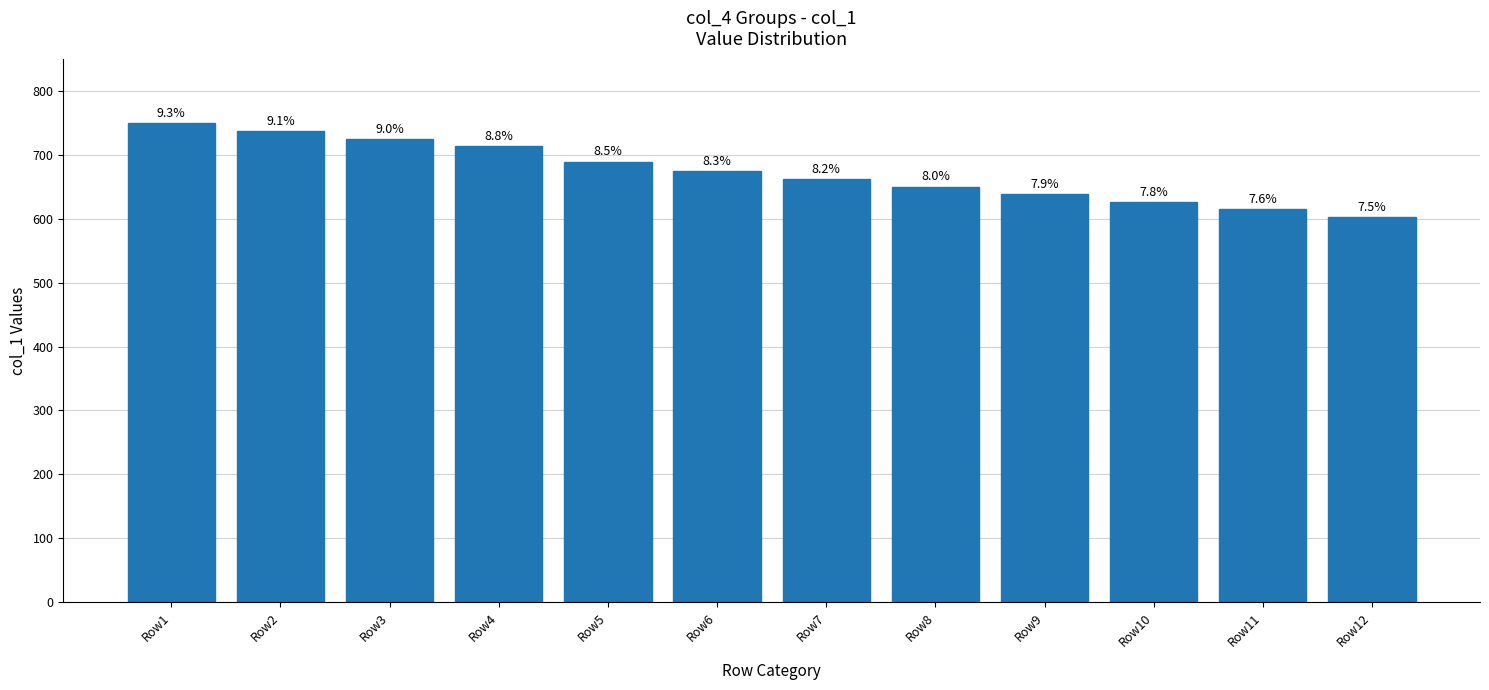

Reading right to left, extract all data points from this chart.

602.3	614.3	626.2	638.2	650.1	662.1	674.1	689.0	712.9	724.9	736.8	748.8